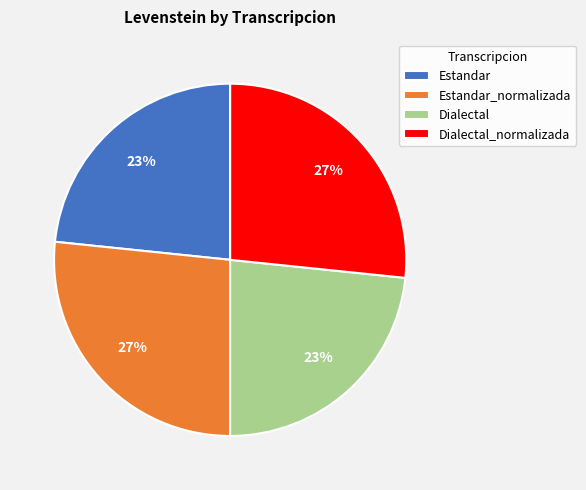

What is the ratio of the value at Dialectal to the value at Dialectal_normalizada?

0.9